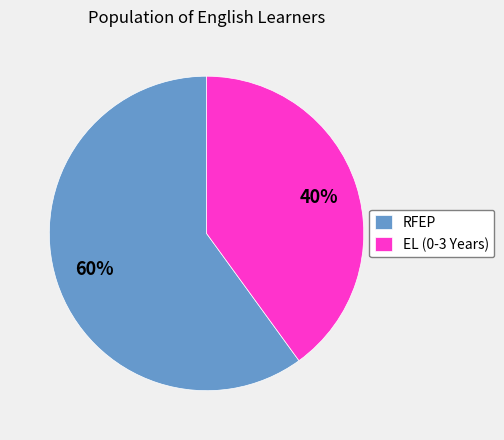

Is it true that RFEP is 60% of the pie?

True